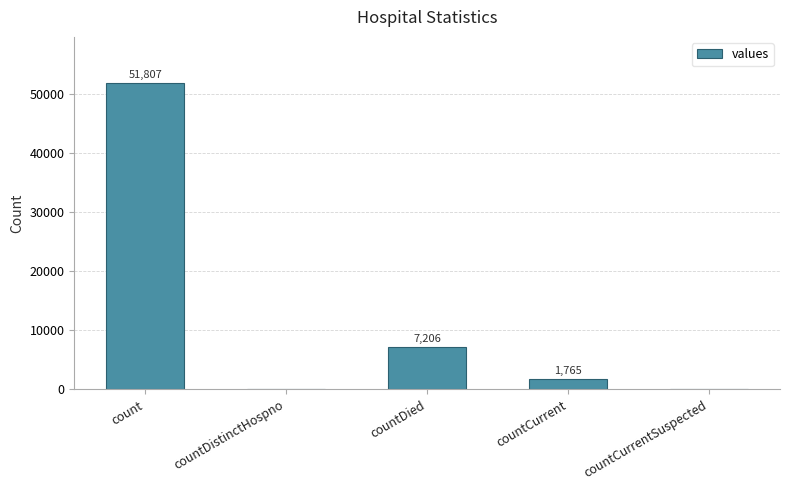

How many categories are shown in the chart?

5